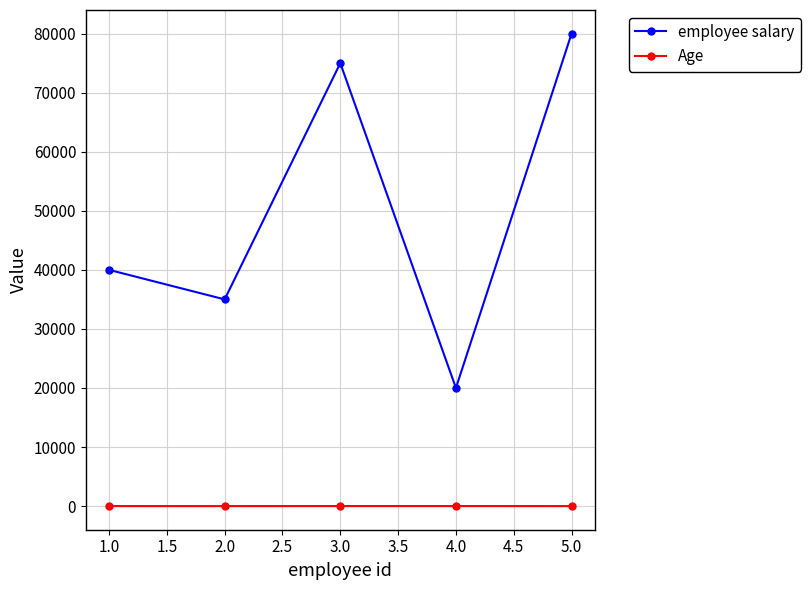

True or false: Age and employee salary cross at least once.

False